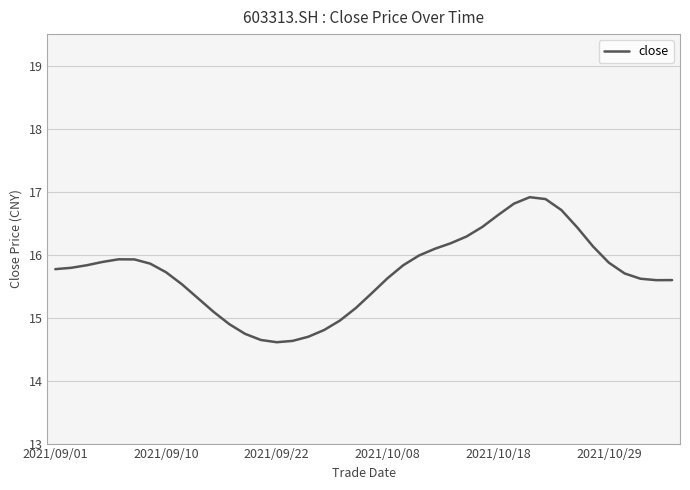

What is the minimum value shown in the chart?

14.6